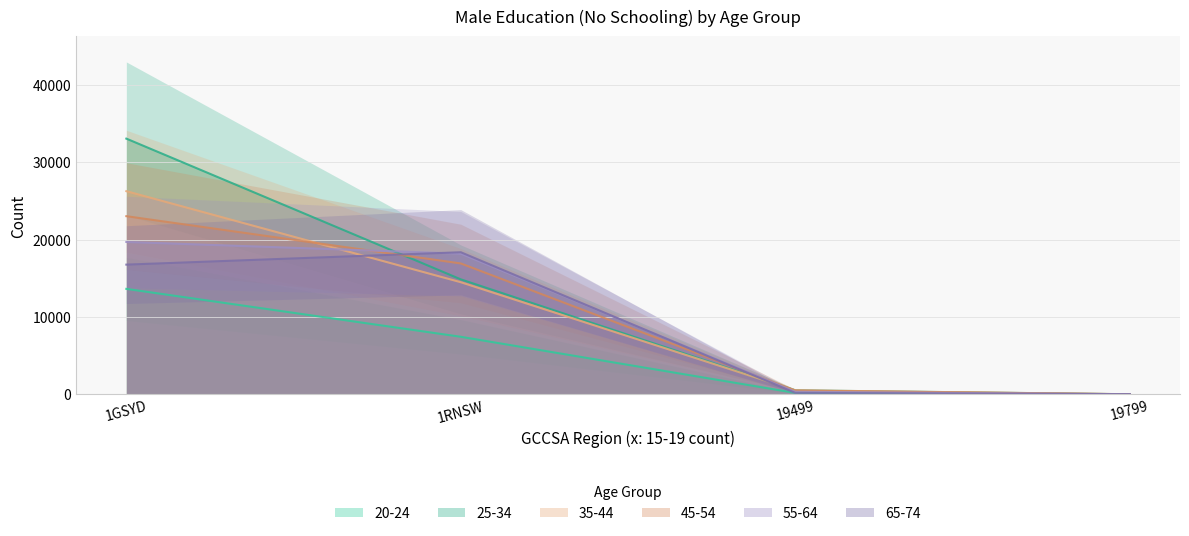

List the series in order of their peak value, lowest first.

20-24, 65-74, 55-64, 45-54, 35-44, 25-34